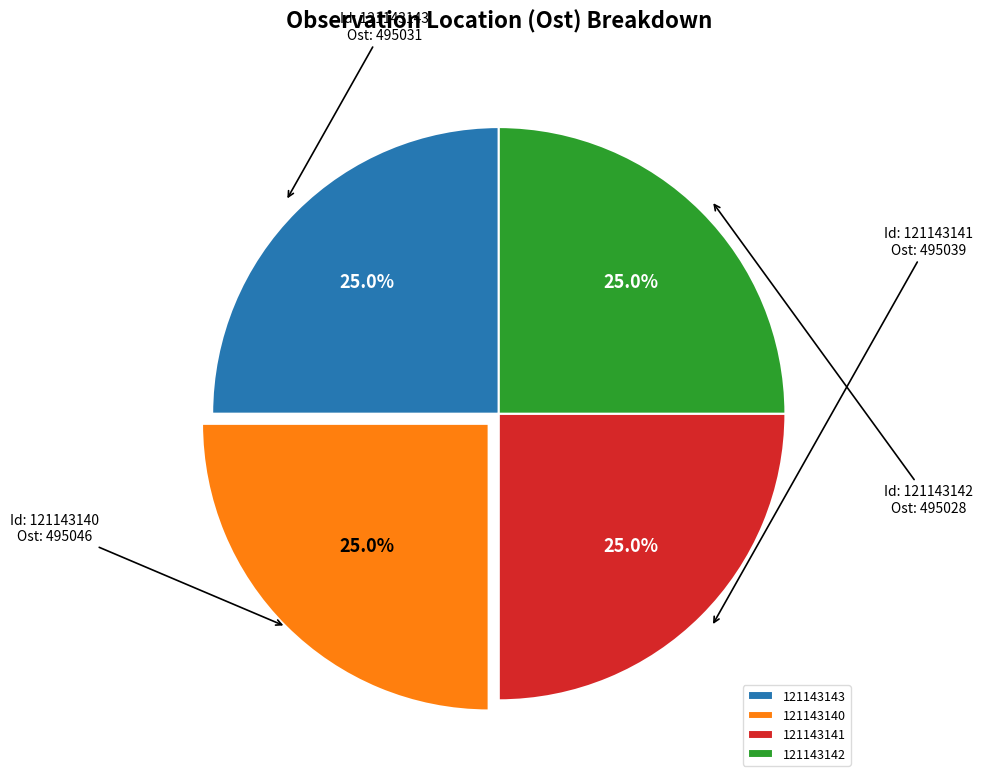

What percentage is the 121143142 slice, to the nearest percent?

25%